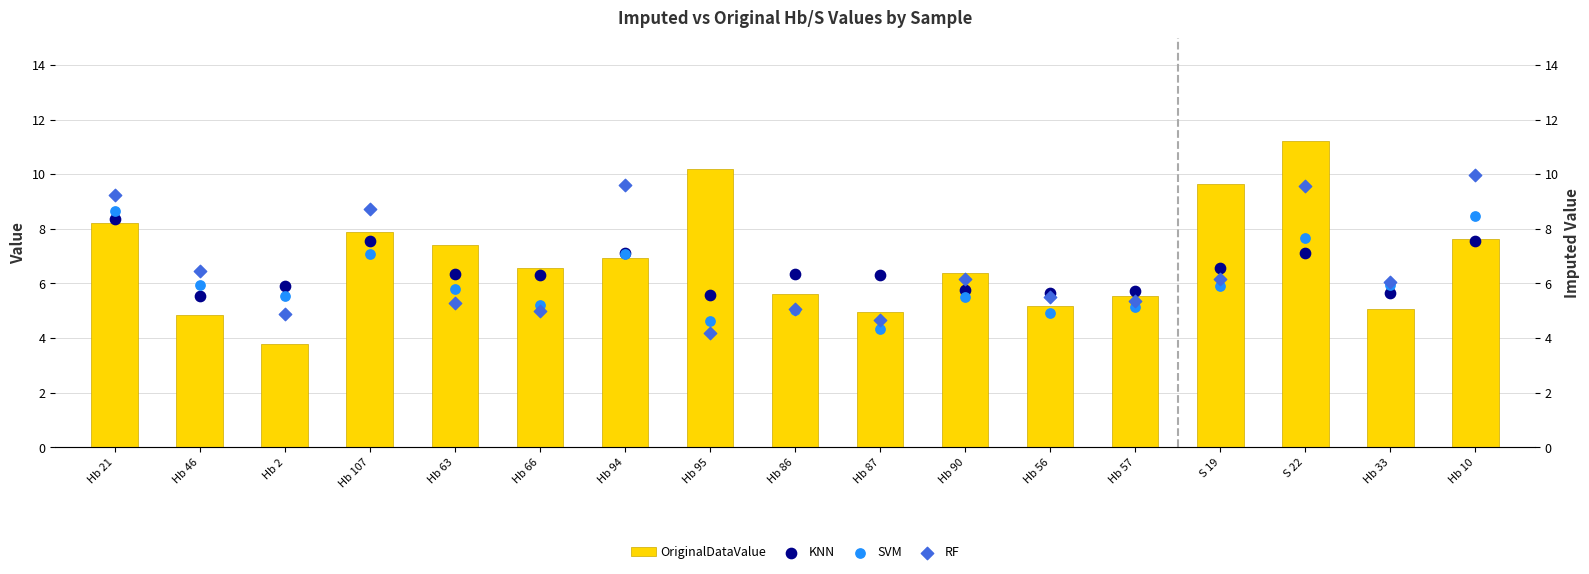

Which series has the largest total across all categories?

OriginalDataValue